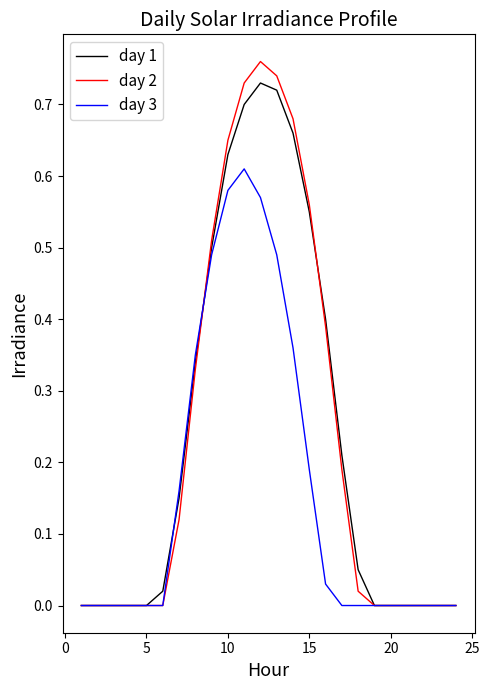

Which series has the widest spread of values?

day 2